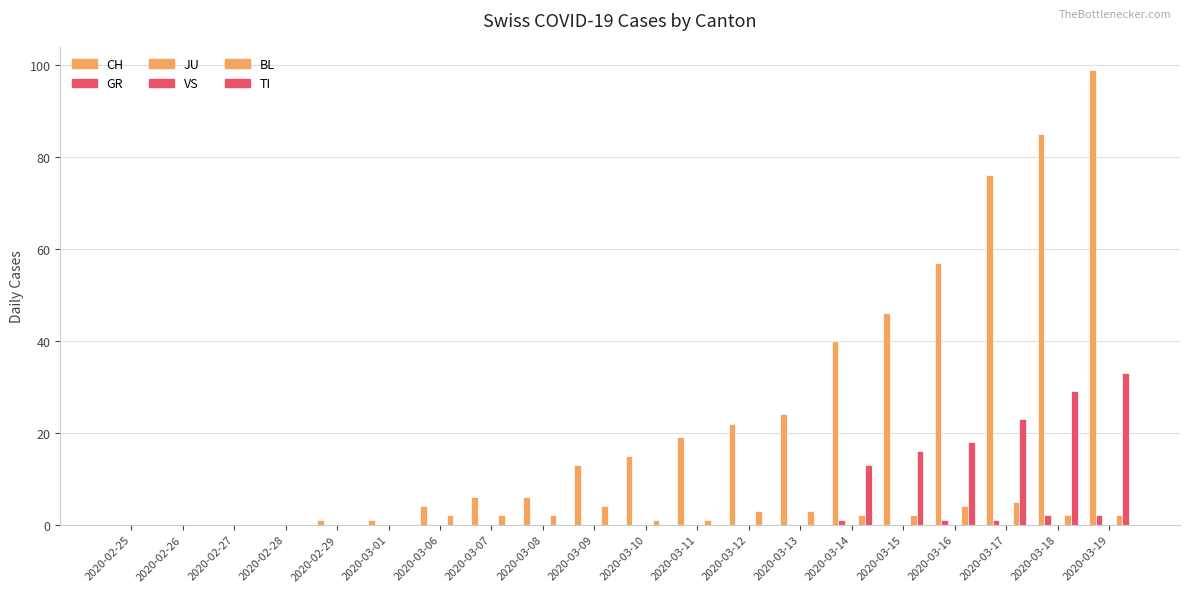

What is the approximate value of TI at 2020-03-15, to the nearest 5?

15